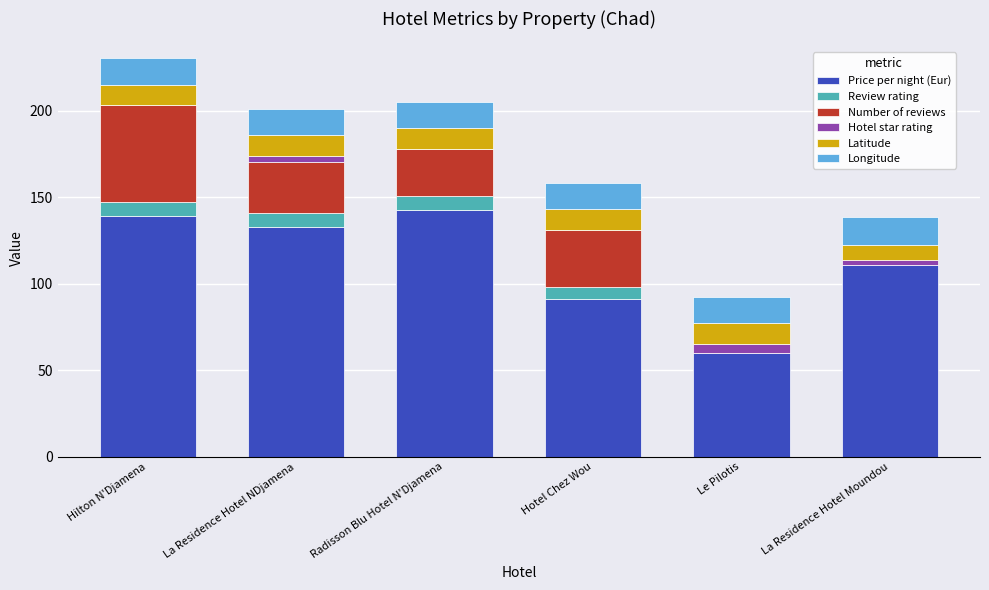

What is the highest value of the Price per night (Eur) series?

143.0